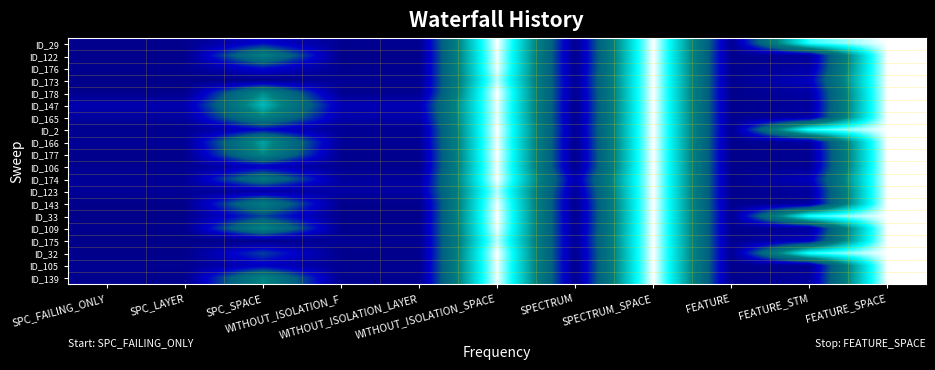

Reading left to right, what are all the values shown in this chart?

ID_29: SPC_FAILING_ONLY=3	SPC_LAYER=3	SPC_SPACE=72	WITHOUT_ISOLATION_F=6	WITHOUT_ISOLATION_LAYER=6	WITHOUT_ISOLATION_SPACE=448	SPECTRUM=6	SPECTRUM_SPACE=448	FEATURE=9	FEATURE_STM=376	FEATURE_SPACE=448
ID_122: SPC_FAILING_ONLY=2	SPC_LAYER=2	SPC_SPACE=219	WITHOUT_ISOLATION_F=2	WITHOUT_ISOLATION_LAYER=2	WITHOUT_ISOLATION_SPACE=442	SPECTRUM=1	SPECTRUM_SPACE=448	FEATURE=3	FEATURE_STM=21	FEATURE_SPACE=448
ID_176: SPC_FAILING_ONLY=5	SPC_LAYER=5	SPC_SPACE=81	WITHOUT_ISOLATION_F=5	WITHOUT_ISOLATION_LAYER=5	WITHOUT_ISOLATION_SPACE=442	SPECTRUM=3	SPECTRUM_SPACE=448	FEATURE=4	FEATURE_STM=29	FEATURE_SPACE=448
ID_173: SPC_FAILING_ONLY=0	SPC_LAYER=0	SPC_SPACE=0	WITHOUT_ISOLATION_F=13	WITHOUT_ISOLATION_LAYER=8	WITHOUT_ISOLATION_SPACE=424	SPECTRUM=11	SPECTRUM_SPACE=448	FEATURE=6	FEATURE_STM=56	FEATURE_SPACE=448
ID_178: SPC_FAILING_ONLY=2	SPC_LAYER=2	SPC_SPACE=236	WITHOUT_ISOLATION_F=6	WITHOUT_ISOLATION_LAYER=6	WITHOUT_ISOLATION_SPACE=448	SPECTRUM=4	SPECTRUM_SPACE=448	FEATURE=2	FEATURE_STM=27	FEATURE_SPACE=448
ID_147: SPC_FAILING_ONLY=37	SPC_LAYER=37	SPC_SPACE=287	WITHOUT_ISOLATION_F=43	WITHOUT_ISOLATION_LAYER=43	WITHOUT_ISOLATION_SPACE=442	SPECTRUM=2	SPECTRUM_SPACE=448	FEATURE=3	FEATURE_STM=21	FEATURE_SPACE=448
ID_165: SPC_FAILING_ONLY=22	SPC_LAYER=22	SPC_SPACE=224	WITHOUT_ISOLATION_F=34	WITHOUT_ISOLATION_LAYER=33	WITHOUT_ISOLATION_SPACE=440	SPECTRUM=3	SPECTRUM_SPACE=448	FEATURE=4	FEATURE_STM=29	FEATURE_SPACE=448
ID_2: SPC_FAILING_ONLY=5	SPC_LAYER=5	SPC_SPACE=72	WITHOUT_ISOLATION_F=10	WITHOUT_ISOLATION_LAYER=10	WITHOUT_ISOLATION_SPACE=448	SPECTRUM=8	SPECTRUM_SPACE=448	FEATURE=9	FEATURE_STM=376	FEATURE_SPACE=448
ID_166: SPC_FAILING_ONLY=14	SPC_LAYER=14	SPC_SPACE=263	WITHOUT_ISOLATION_F=14	WITHOUT_ISOLATION_LAYER=12	WITHOUT_ISOLATION_SPACE=442	SPECTRUM=2	SPECTRUM_SPACE=448	FEATURE=3	FEATURE_STM=21	FEATURE_SPACE=448
ID_177: SPC_FAILING_ONLY=2	SPC_LAYER=2	SPC_SPACE=234	WITHOUT_ISOLATION_F=5	WITHOUT_ISOLATION_LAYER=4	WITHOUT_ISOLATION_SPACE=448	SPECTRUM=1	SPECTRUM_SPACE=448	FEATURE=1	FEATURE_STM=8	FEATURE_SPACE=448
ID_106: SPC_FAILING_ONLY=6	SPC_LAYER=6	SPC_SPACE=56	WITHOUT_ISOLATION_F=6	WITHOUT_ISOLATION_LAYER=5	WITHOUT_ISOLATION_SPACE=442	SPECTRUM=1	SPECTRUM_SPACE=448	FEATURE=2	FEATURE_STM=11	FEATURE_SPACE=448
ID_174: SPC_FAILING_ONLY=14	SPC_LAYER=13	SPC_SPACE=197	WITHOUT_ISOLATION_F=20	WITHOUT_ISOLATION_LAYER=20	WITHOUT_ISOLATION_SPACE=446	SPECTRUM=35	SPECTRUM_SPACE=448	FEATURE=4	FEATURE_STM=51	FEATURE_SPACE=448
ID_123: SPC_FAILING_ONLY=15	SPC_LAYER=14	SPC_SPACE=23	WITHOUT_ISOLATION_F=28	WITHOUT_ISOLATION_LAYER=28	WITHOUT_ISOLATION_SPACE=421	SPECTRUM=17	SPECTRUM_SPACE=448	FEATURE=3	FEATURE_STM=21	FEATURE_SPACE=448
ID_143: SPC_FAILING_ONLY=1	SPC_LAYER=1	SPC_SPACE=213	WITHOUT_ISOLATION_F=2	WITHOUT_ISOLATION_LAYER=2	WITHOUT_ISOLATION_SPACE=442	SPECTRUM=2	SPECTRUM_SPACE=448	FEATURE=3	FEATURE_STM=21	FEATURE_SPACE=448
ID_33: SPC_FAILING_ONLY=1	SPC_LAYER=1	SPC_SPACE=114	WITHOUT_ISOLATION_F=2	WITHOUT_ISOLATION_LAYER=2	WITHOUT_ISOLATION_SPACE=448	SPECTRUM=2	SPECTRUM_SPACE=448	FEATURE=9	FEATURE_STM=376	FEATURE_SPACE=448
ID_109: SPC_FAILING_ONLY=4	SPC_LAYER=4	SPC_SPACE=231	WITHOUT_ISOLATION_F=6	WITHOUT_ISOLATION_LAYER=6	WITHOUT_ISOLATION_SPACE=442	SPECTRUM=5	SPECTRUM_SPACE=448	FEATURE=3	FEATURE_STM=21	FEATURE_SPACE=448
ID_175: SPC_FAILING_ONLY=0	SPC_LAYER=0	SPC_SPACE=0	WITHOUT_ISOLATION_F=13	WITHOUT_ISOLATION_LAYER=8	WITHOUT_ISOLATION_SPACE=424	SPECTRUM=11	SPECTRUM_SPACE=448	FEATURE=6	FEATURE_STM=56	FEATURE_SPACE=448
ID_32: SPC_FAILING_ONLY=2	SPC_LAYER=2	SPC_SPACE=111	WITHOUT_ISOLATION_F=2	WITHOUT_ISOLATION_LAYER=2	WITHOUT_ISOLATION_SPACE=448	SPECTRUM=2	SPECTRUM_SPACE=448	FEATURE=9	FEATURE_STM=376	FEATURE_SPACE=448
ID_105: SPC_FAILING_ONLY=8	SPC_LAYER=7	SPC_SPACE=57	WITHOUT_ISOLATION_F=8	WITHOUT_ISOLATION_LAYER=7	WITHOUT_ISOLATION_SPACE=442	SPECTRUM=3	SPECTRUM_SPACE=448	FEATURE=2	FEATURE_STM=11	FEATURE_SPACE=448
ID_139: SPC_FAILING_ONLY=4	SPC_LAYER=4	SPC_SPACE=231	WITHOUT_ISOLATION_F=6	WITHOUT_ISOLATION_LAYER=6	WITHOUT_ISOLATION_SPACE=442	SPECTRUM=5	SPECTRUM_SPACE=448	FEATURE=3	FEATURE_STM=21	FEATURE_SPACE=448